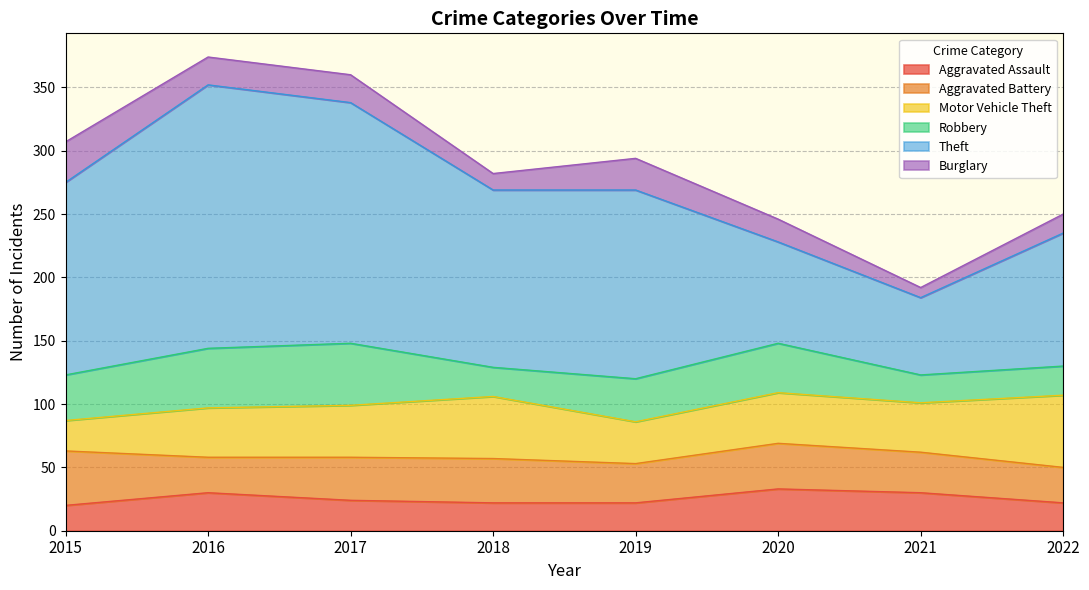

Reading right to left, list all the values displayed in this chart.

Aggravated Assault: 22	30	33	22	22	24	30	20
Aggravated Battery: 28	32	36	31	35	34	28	43
Motor Vehicle Theft: 57	39	40	33	49	41	39	24
Robbery: 23	22	39	34	23	49	47	36
Theft: 105	61	80	149	140	190	208	152
Burglary: 15	8	18	25	13	22	22	32